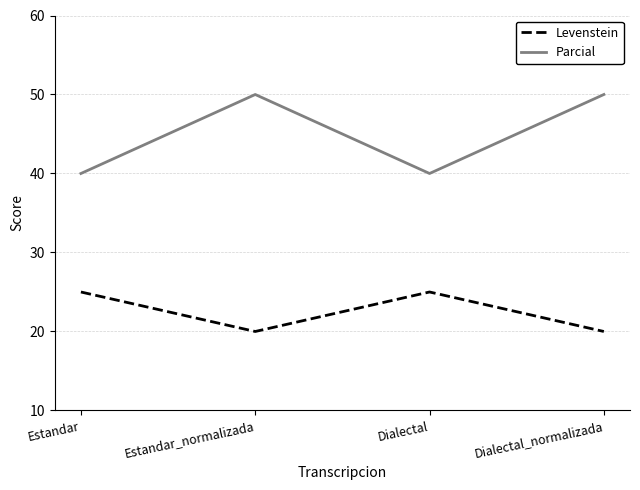

The Levenstein series shows 25.0 at Dialectal. True or false?

True